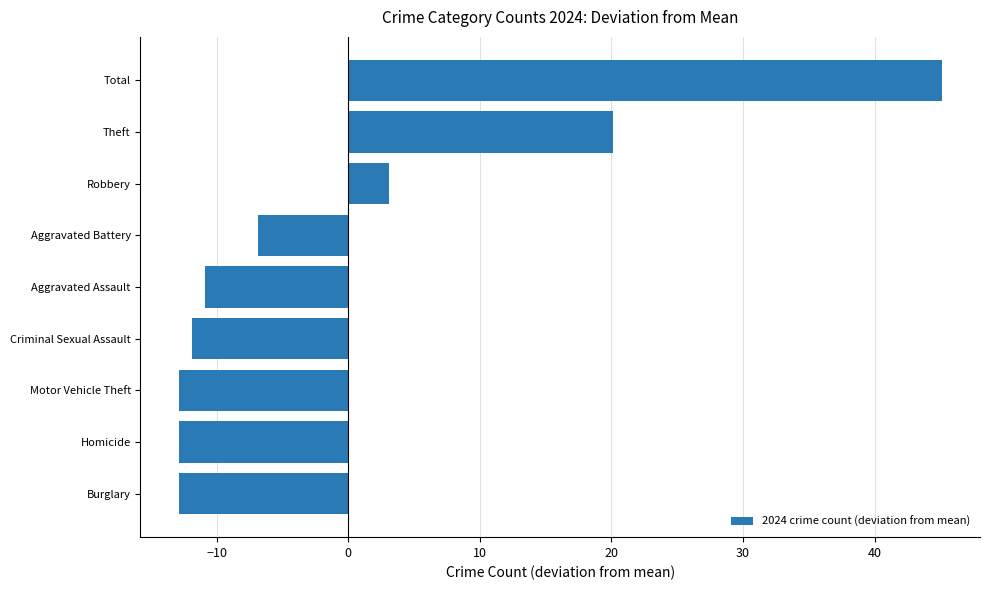

How many bars are there in total?

9